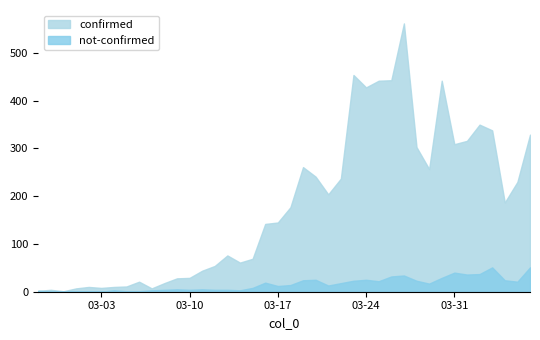

Reading right to left, list all the values displayed in this chart.

confirmed: 2020-04-06=329	2020-04-05=230	2020-04-04=187	2020-04-03=338	2020-04-02=350	2020-04-01=316	2020-03-31=309	2020-03-30=442	2020-03-29=257	2020-03-28=303	2020-03-27=562	2020-03-26=443	2020-03-25=442	2020-03-24=428	2020-03-23=454	2020-03-22=237	2020-03-21=204	2020-03-20=241	2020-03-19=261	2020-03-18=177	2020-03-17=145	2020-03-16=142	2020-03-15=69	2020-03-14=61	2020-03-13=76	2020-03-12=54	2020-03-11=44	2020-03-10=29	2020-03-09=28	2020-03-08=18	2020-03-07=7	2020-03-06=21	2020-03-05=11	2020-03-04=10	2020-03-03=8	2020-03-02=10	2020-03-01=7	2020-02-29=1	2020-02-28=4	2020-02-27=2
not-confirmed: 2020-04-06=51	2020-04-05=21	2020-04-04=24	2020-04-03=51	2020-04-02=37	2020-04-01=36	2020-03-31=40	2020-03-30=29	2020-03-29=17	2020-03-28=23	2020-03-27=34	2020-03-26=32	2020-03-25=22	2020-03-24=25	2020-03-23=23	2020-03-22=18	2020-03-21=13	2020-03-20=25	2020-03-19=24	2020-03-18=14	2020-03-17=12	2020-03-16=19	2020-03-15=8	2020-03-14=3	2020-03-13=4	2020-03-12=4	2020-03-11=5	2020-03-10=4	2020-03-09=5	2020-03-08=4	2020-03-07=3	2020-03-06=1	2020-03-05=1	2020-03-04=3	2020-03-03=0	2020-03-02=1	2020-03-01=1	2020-02-29=0	2020-02-28=0	2020-02-27=2